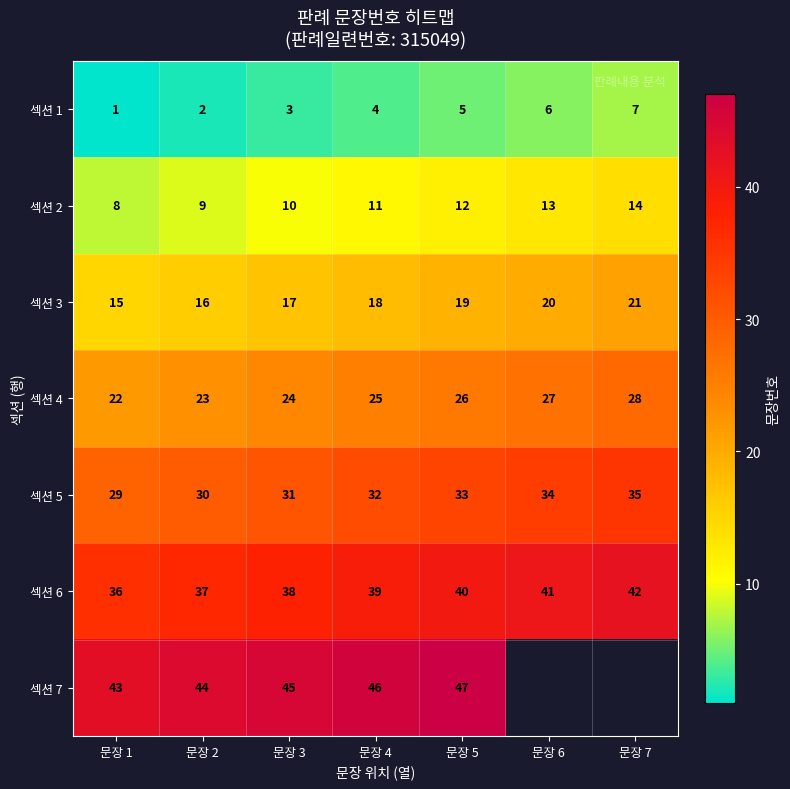

Rank the categories by 섹션 3 value from lowest to highest.

문장 1, 문장 2, 문장 3, 문장 4, 문장 5, 문장 6, 문장 7